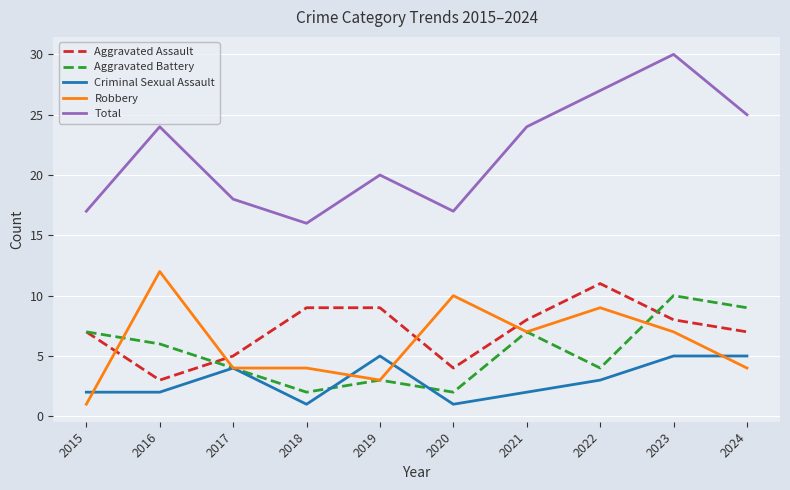

What is the difference between the maximum and minimum values in the Aggravated Battery series?

8